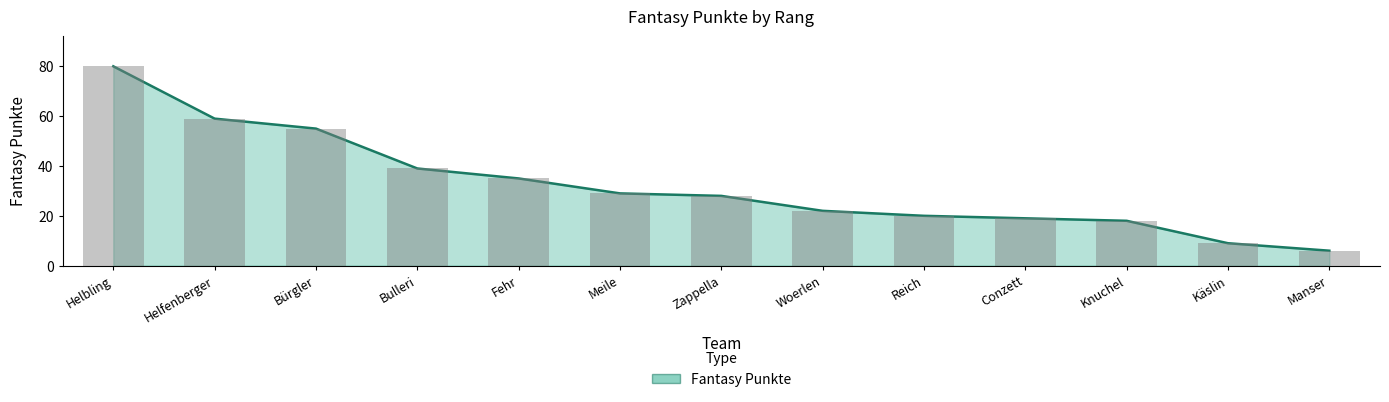

How many values are below 28?

6